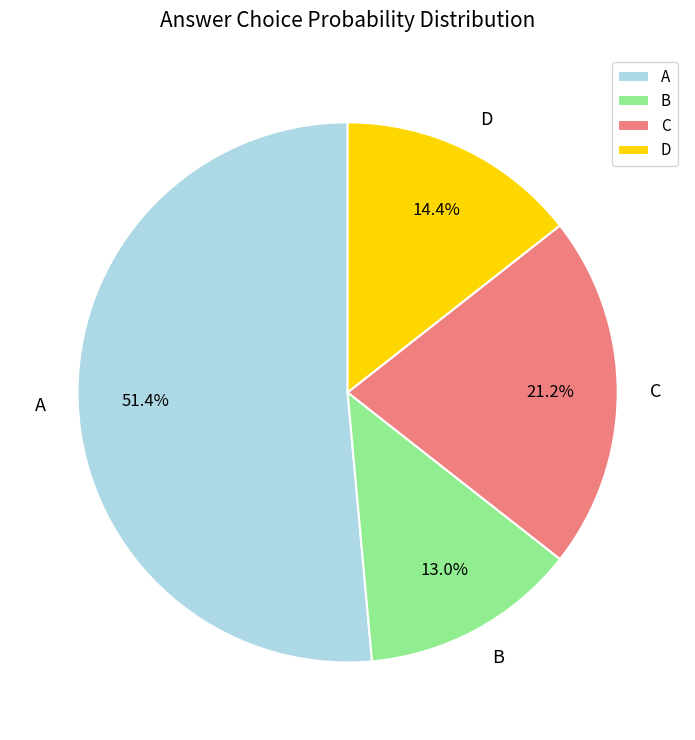

What portion of the pie excludes D?

85.6%